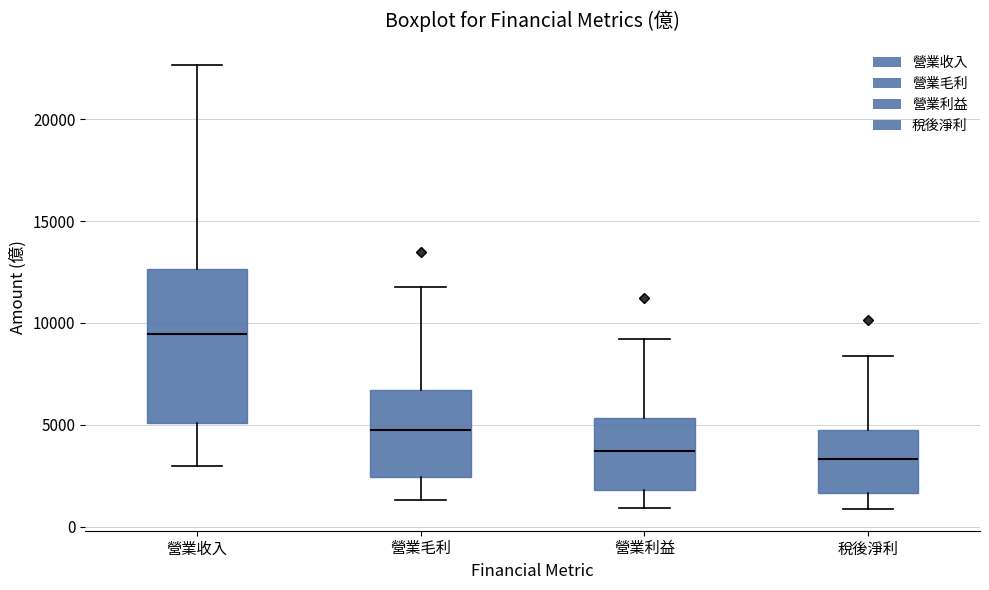

Which box is the tallest, from its lower edge to its upper edge?

營業收入